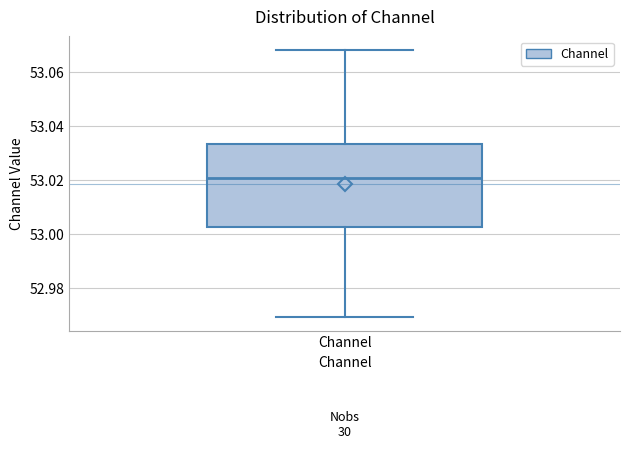

Transcribe this box plot: give where the median line is, the range the box spans, and where the two whiskers end, as read against the y-axis. The values are not printed on the chart, so give them approximately, as read against the axis.

median 53.020, box 53.002 to 53.034, whiskers 52.970 to 53.068